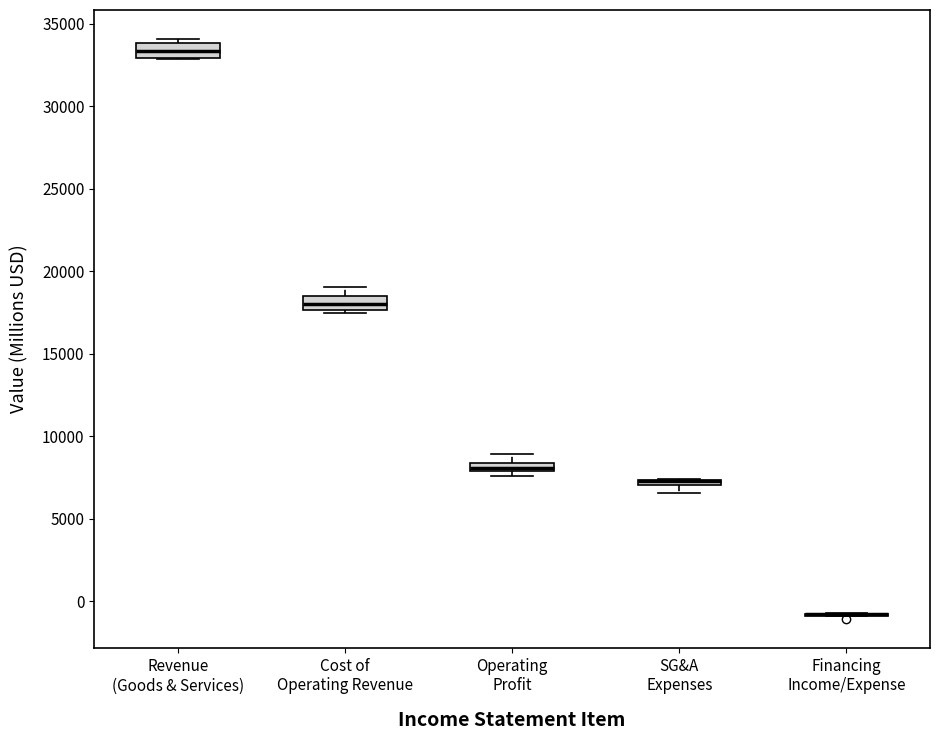

Where is the upper edge of the box for Revenue (Goods & Services) on the y-axis? The values are not printed on the chart, so give them approximately, as read against the axis.

34000